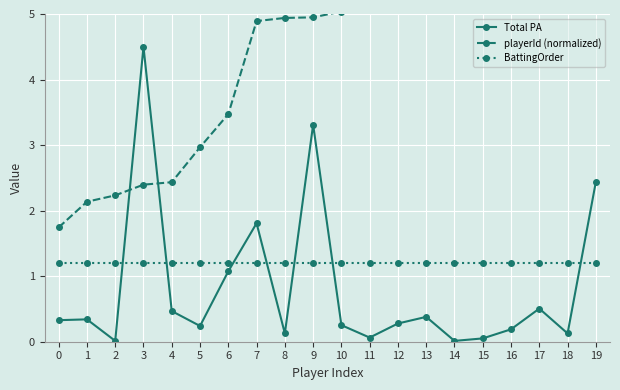

What is the value of the BattingOrder point at the 17th from the left?

1.2